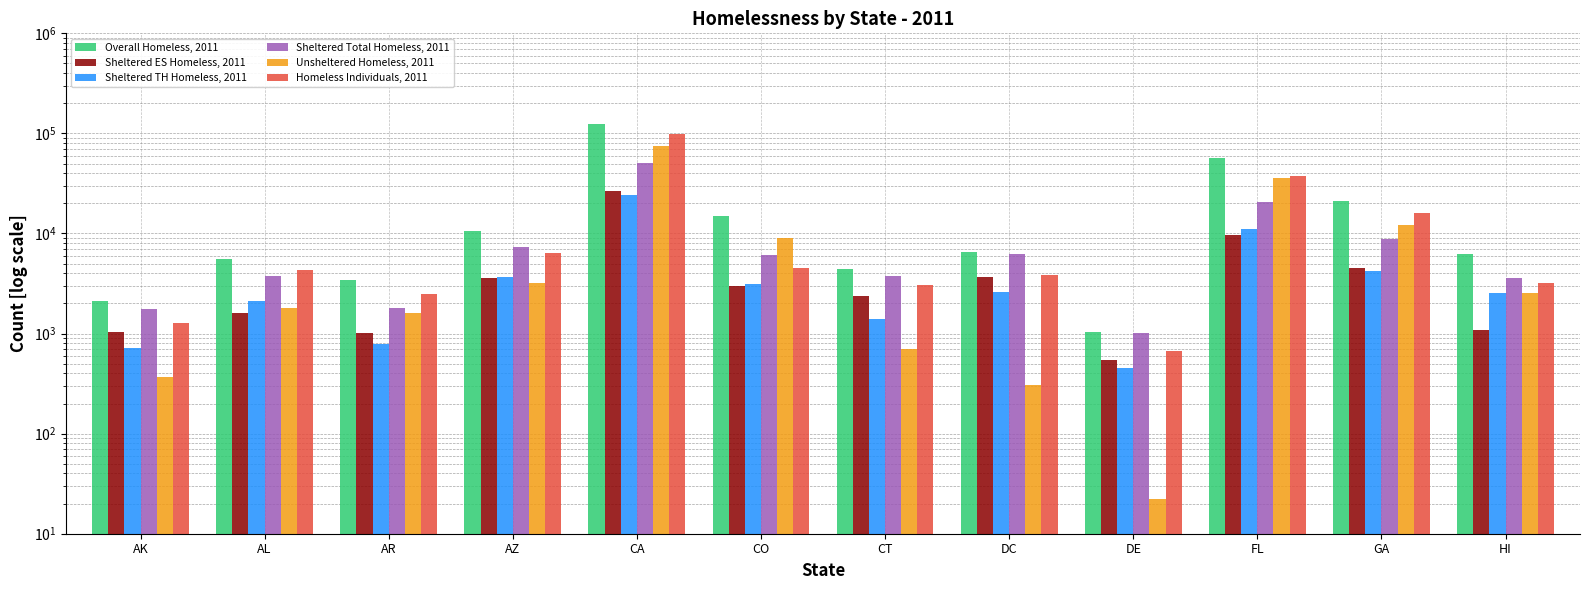

What is the sum of the Sheltered Total Homeless, 2011 values at CT and HI?

7393